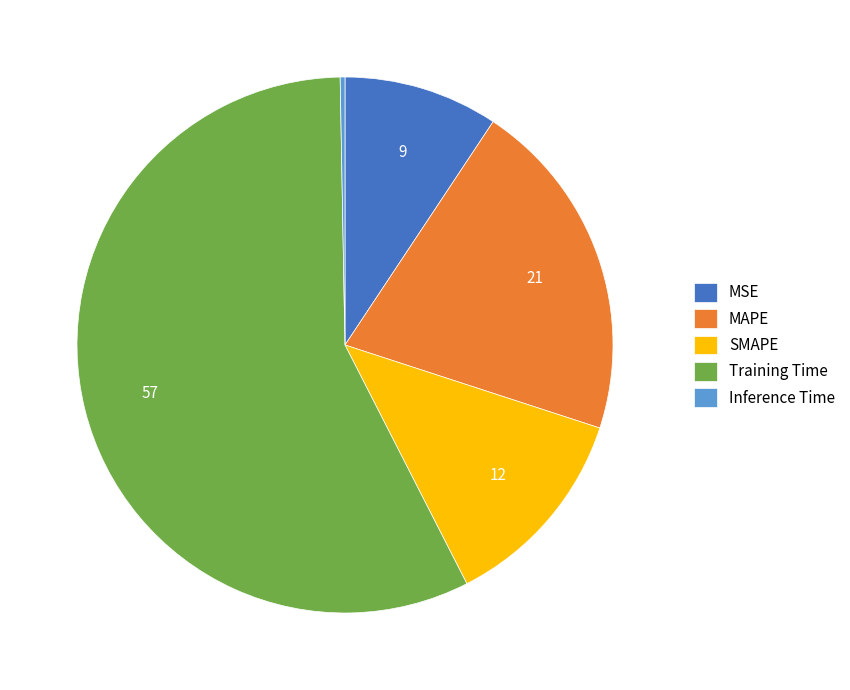

Which category has the biggest portion of the pie?

Training Time